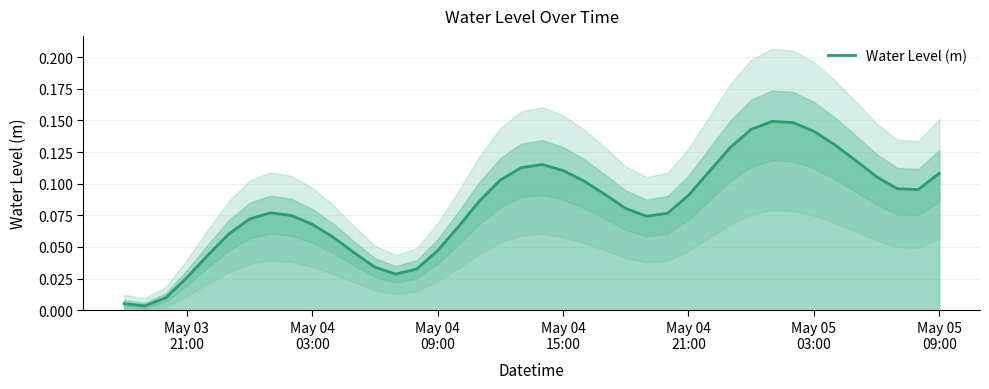

How many lines are shown in the chart?

1